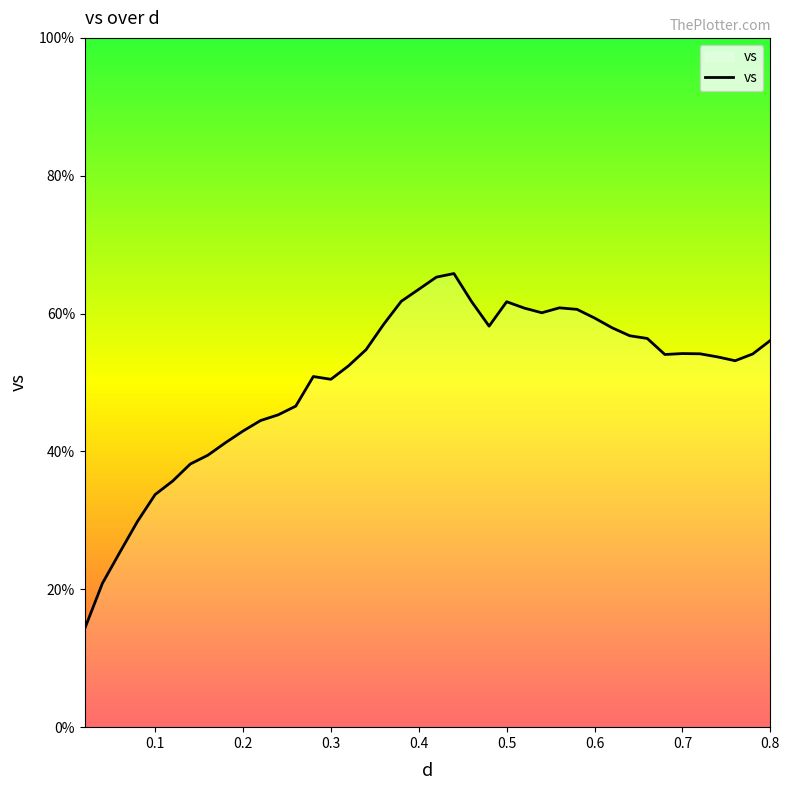

What is the greatest value displayed?

65.8